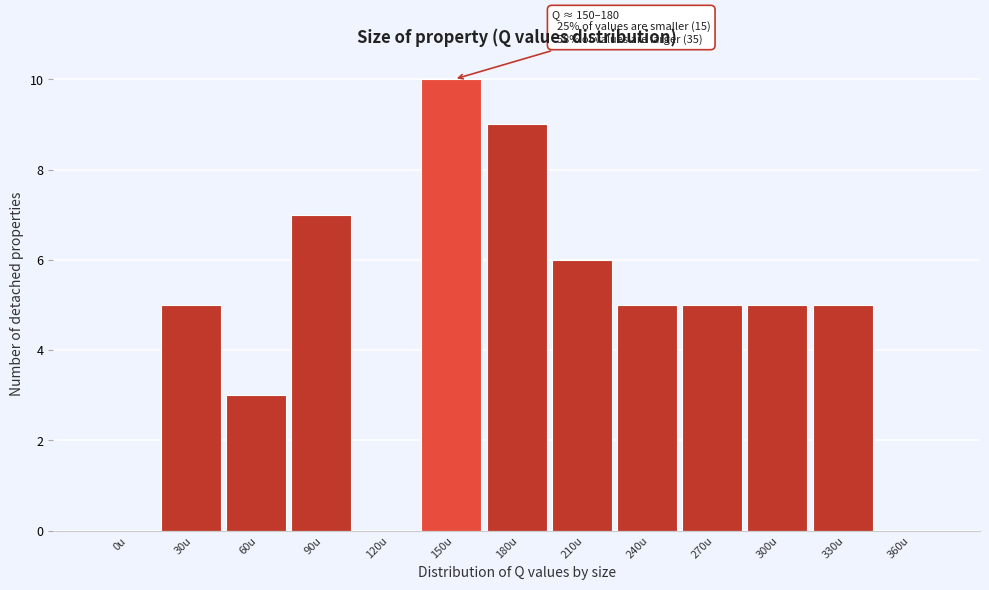

Reading left to right, extract all data points from this chart.

0u=0	30u=5	60u=3	90u=7	120u=0	150u=10	180u=9	210u=6	240u=5	270u=5	300u=5	330u=5	360u=0